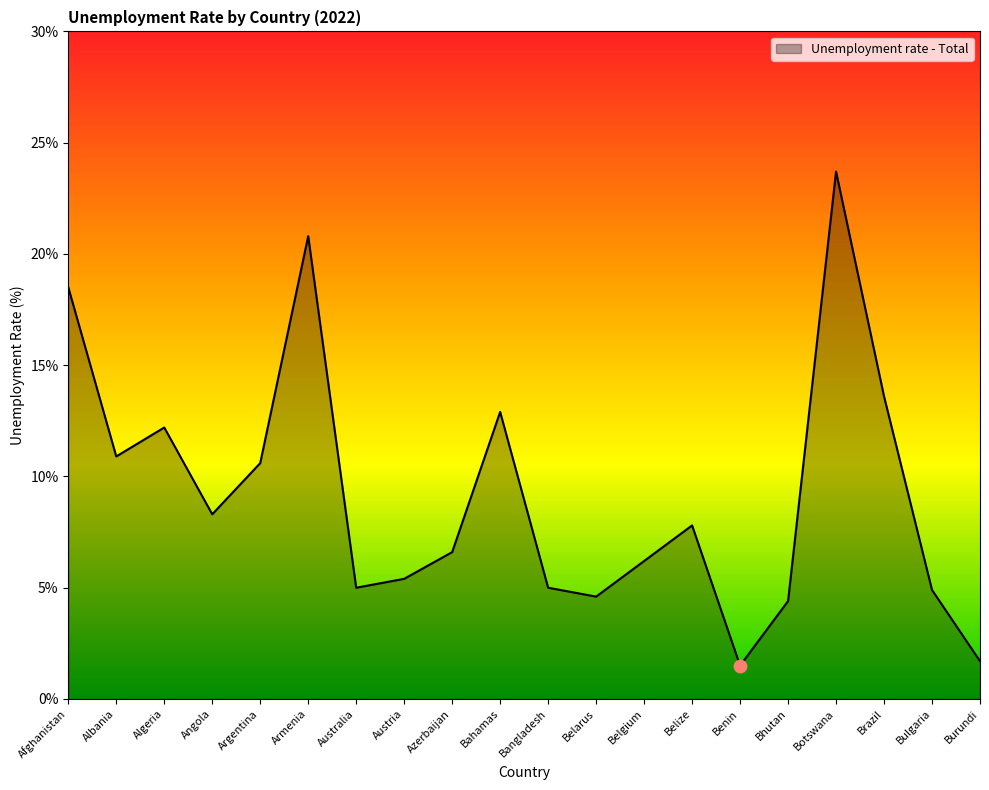

What is the ratio of the value at Bulgaria to the value at Algeria?

0.4